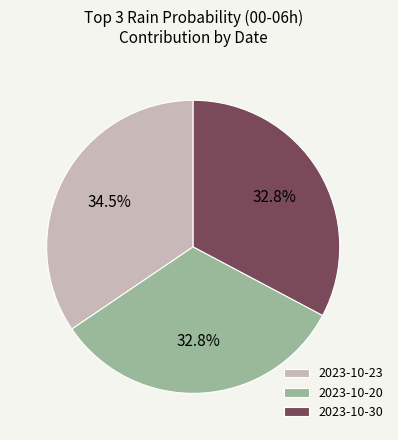

What is the largest slice in the pie chart?

2023-10-23